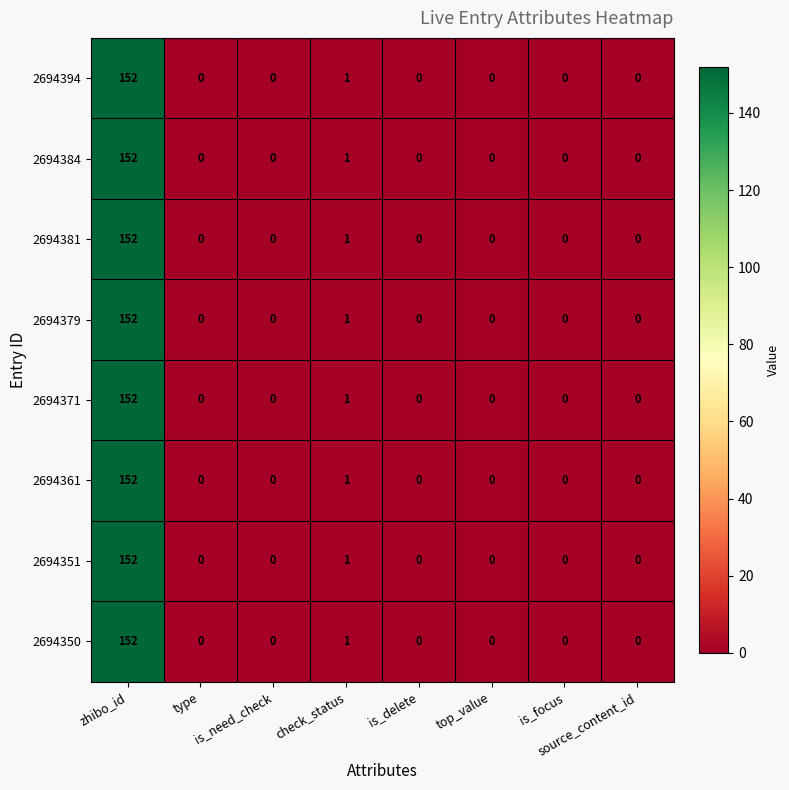

How many data points in 2694351 are above 0?

2